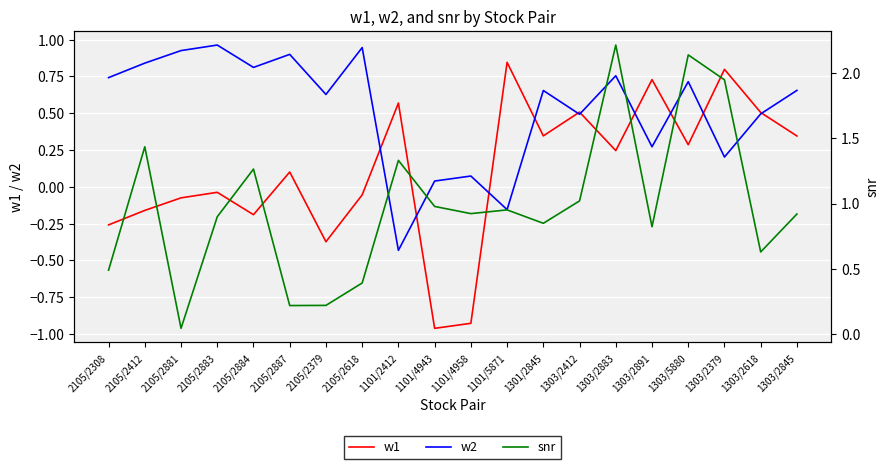

Which label corresponds to the smallest value in the chart?

1101/4943